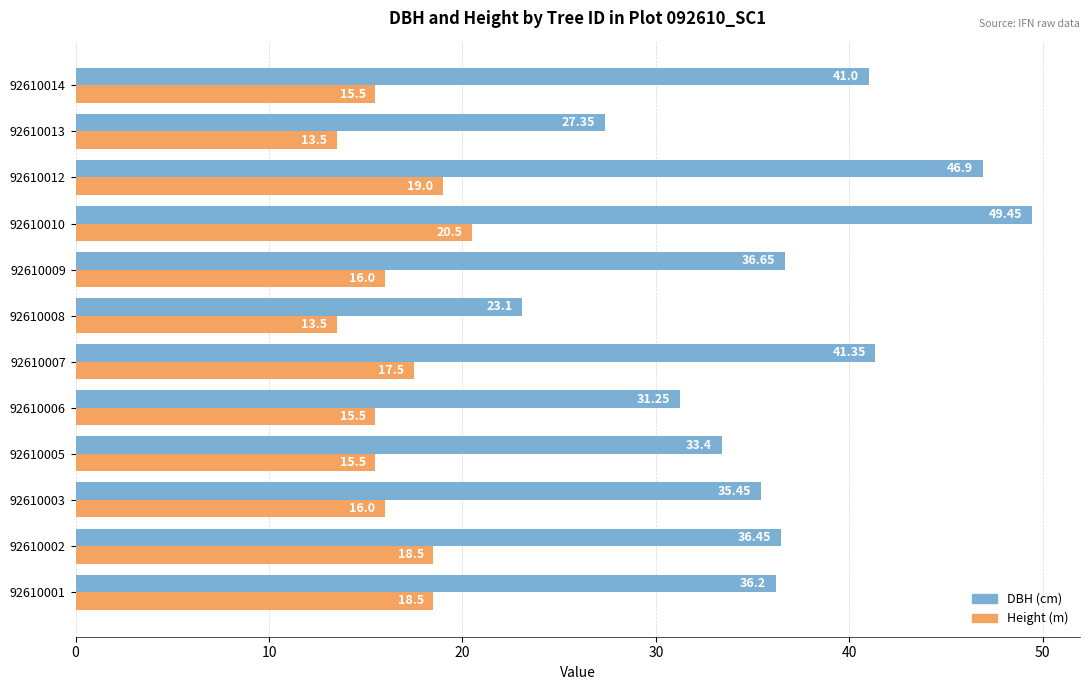

At which category is the sum across all series the highest?

92610010